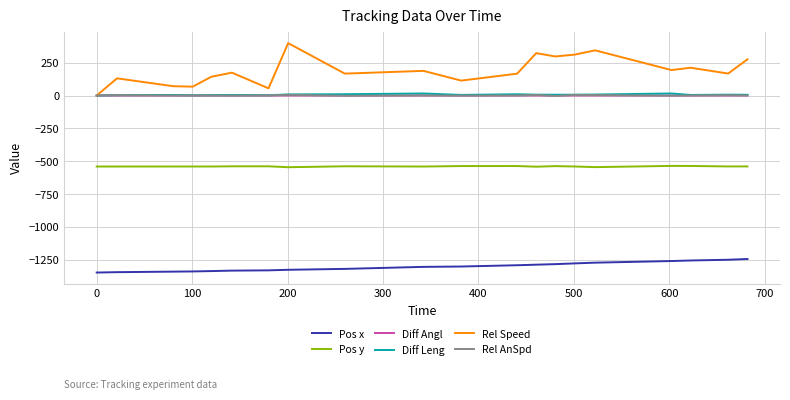

True or false: Rel AnSpd and Pos y intersect in this chart.

False